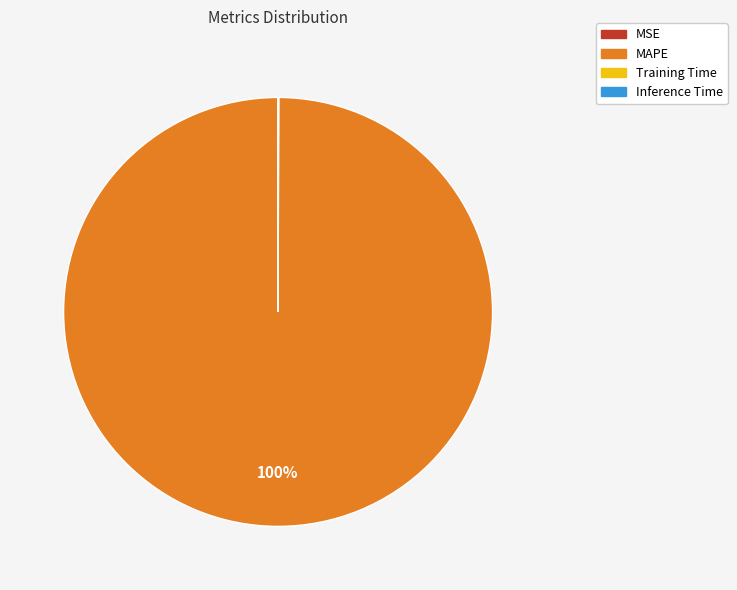

To the nearest percent, what is the average slice percentage?

25%